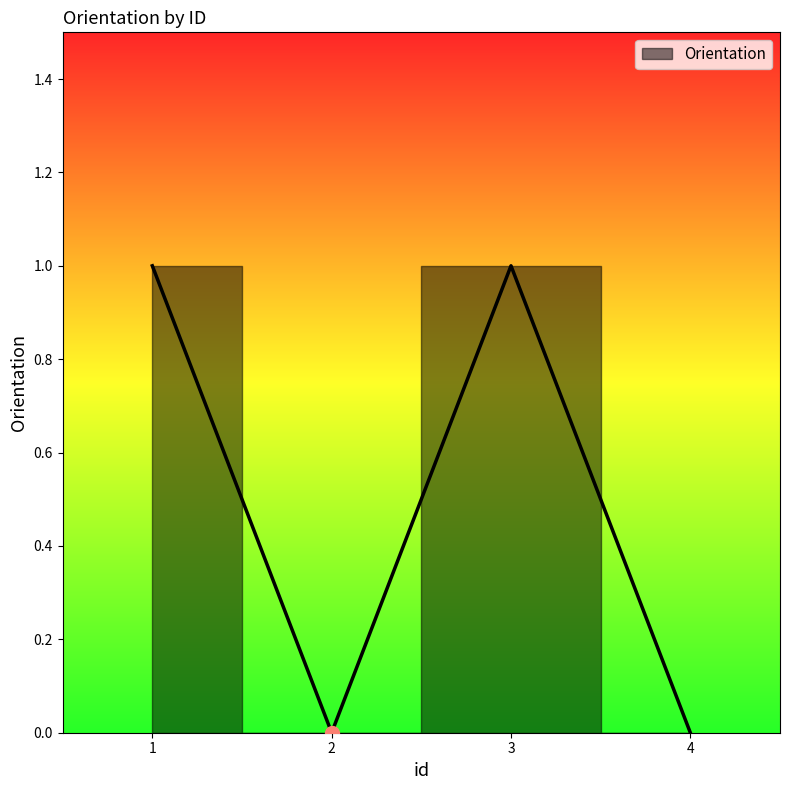

Which has a higher value, 2 or 4?

2